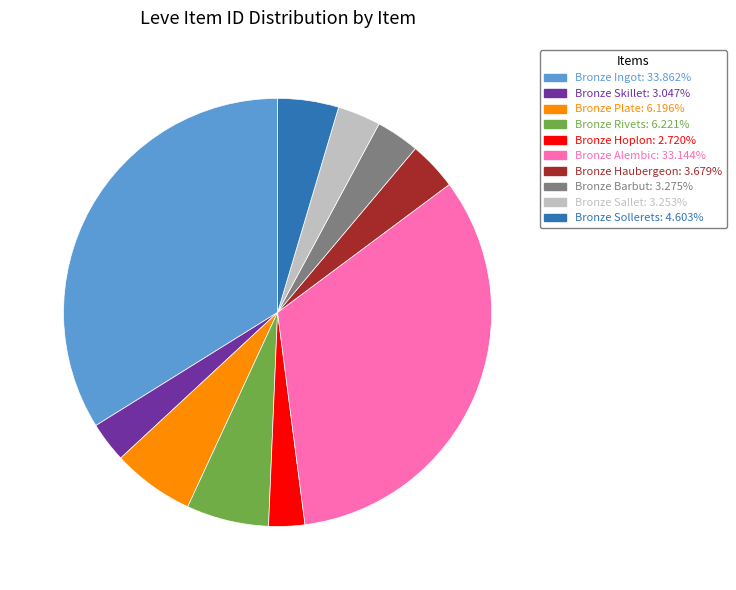

Approximately how many times larger is the value at Bronze Skillet: 3.047% compared to Bronze Hoplon: 2.720%?

1.1